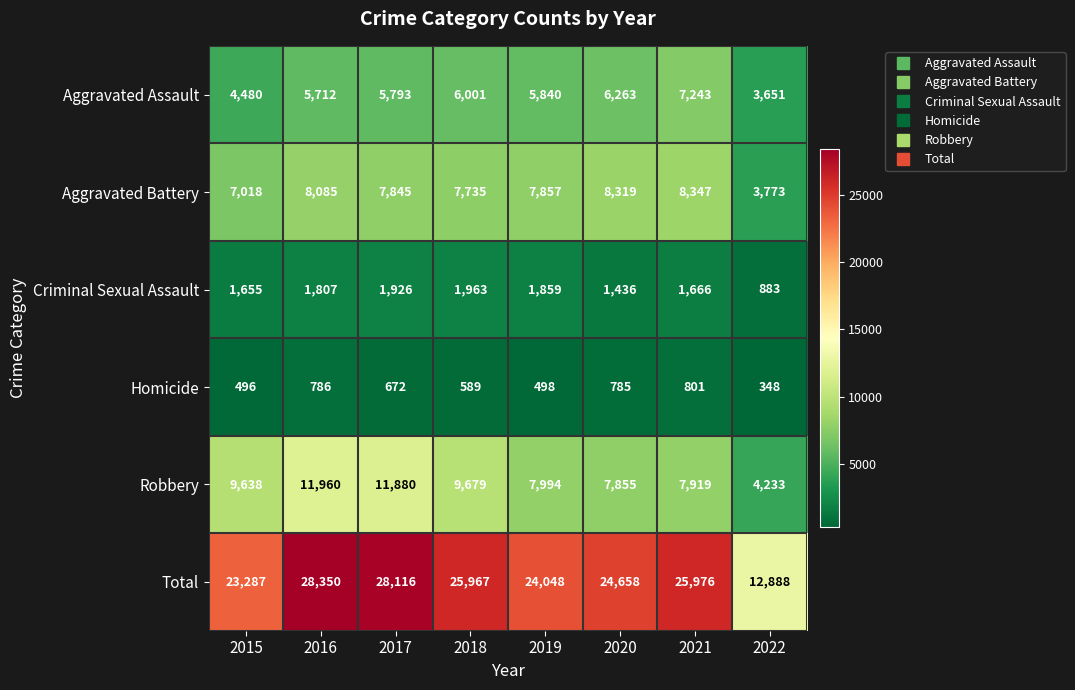

Is it true that Robbery equals 11960 at 2016?

True